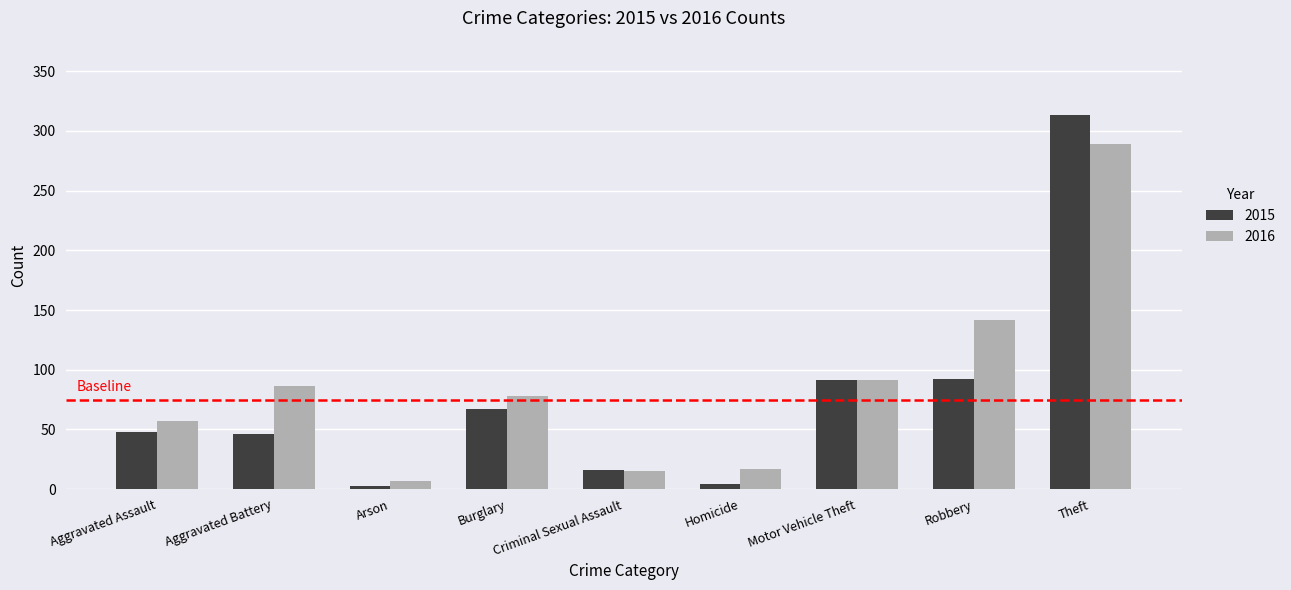

Which series has the largest total across all categories?

2016